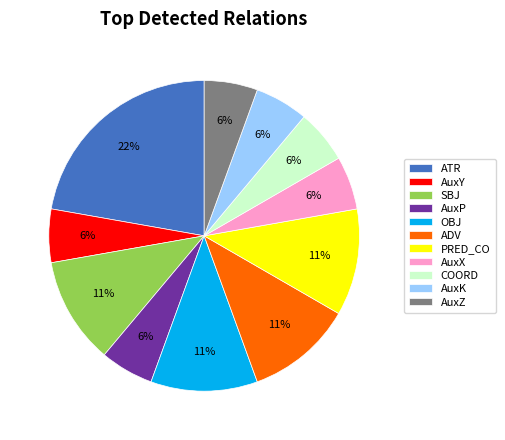

Is there a majority slice in this chart?

No